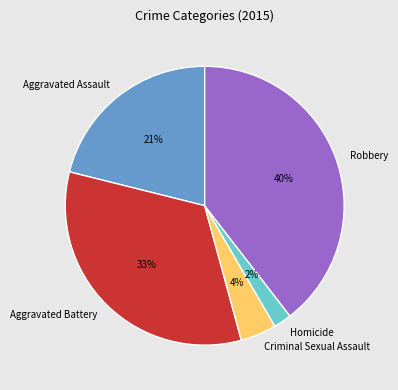

How many slices are in this pie chart?

5